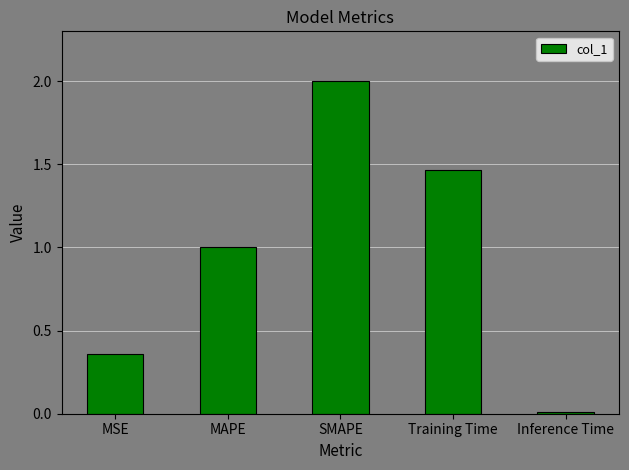

What is the change in value from MAPE to Inference Time?

-1.0